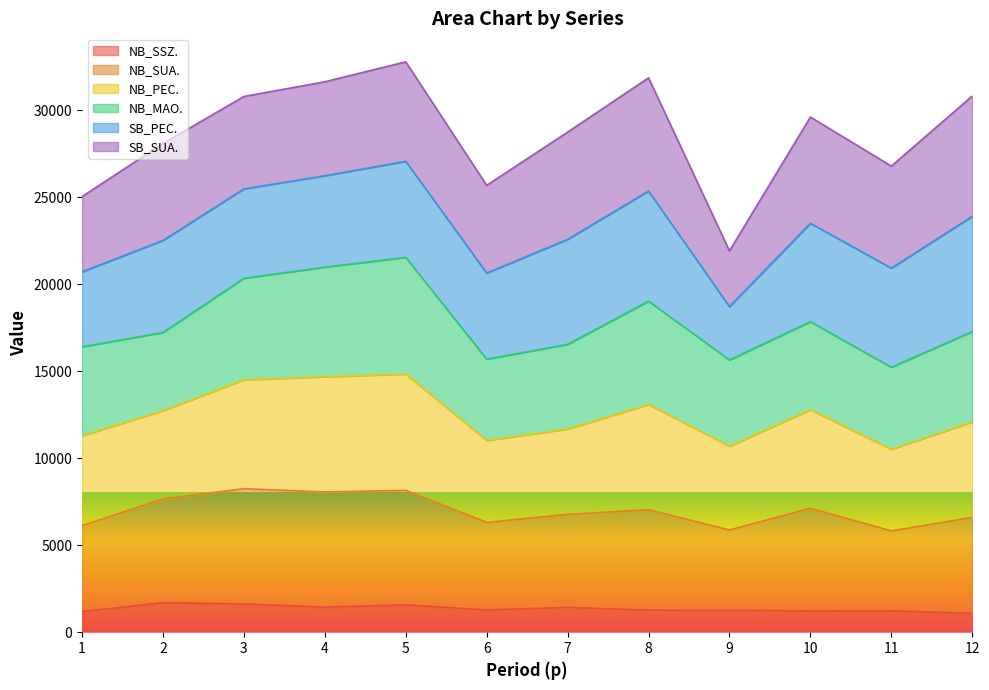

At which category is the sum across all series the highest?

5